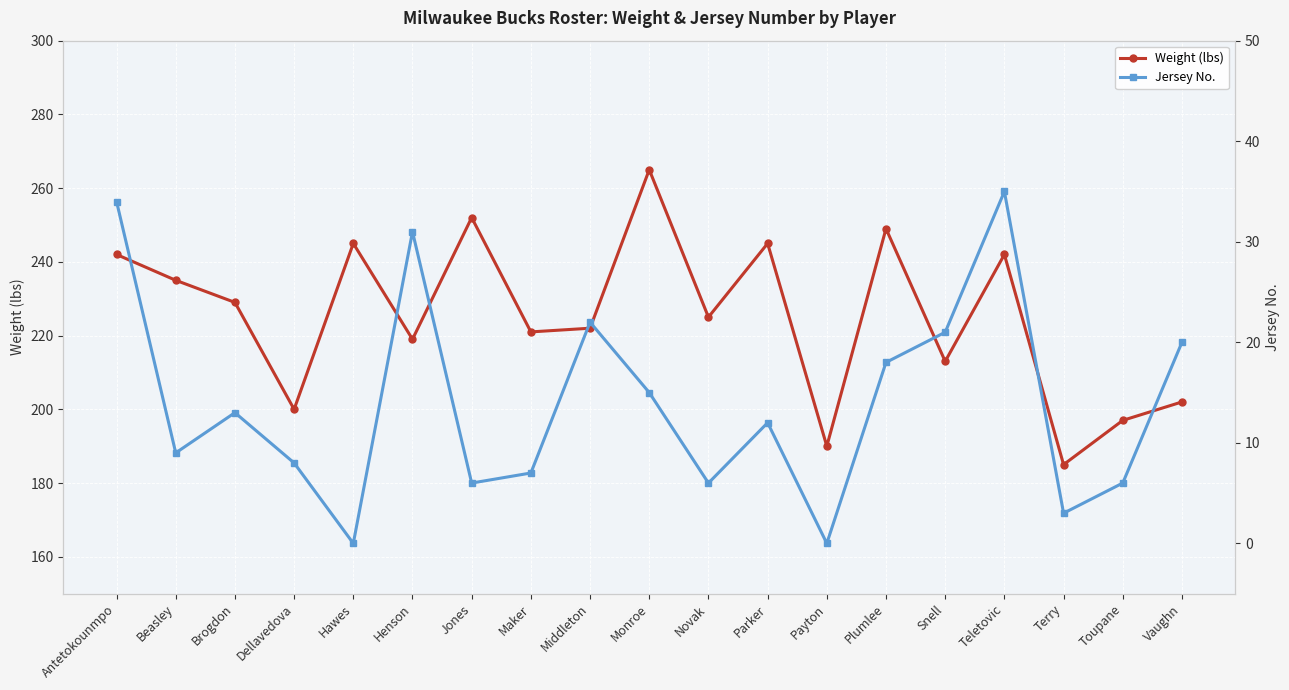

Between Beasley and Teletovic, which series saw the biggest shift?

Jersey No.